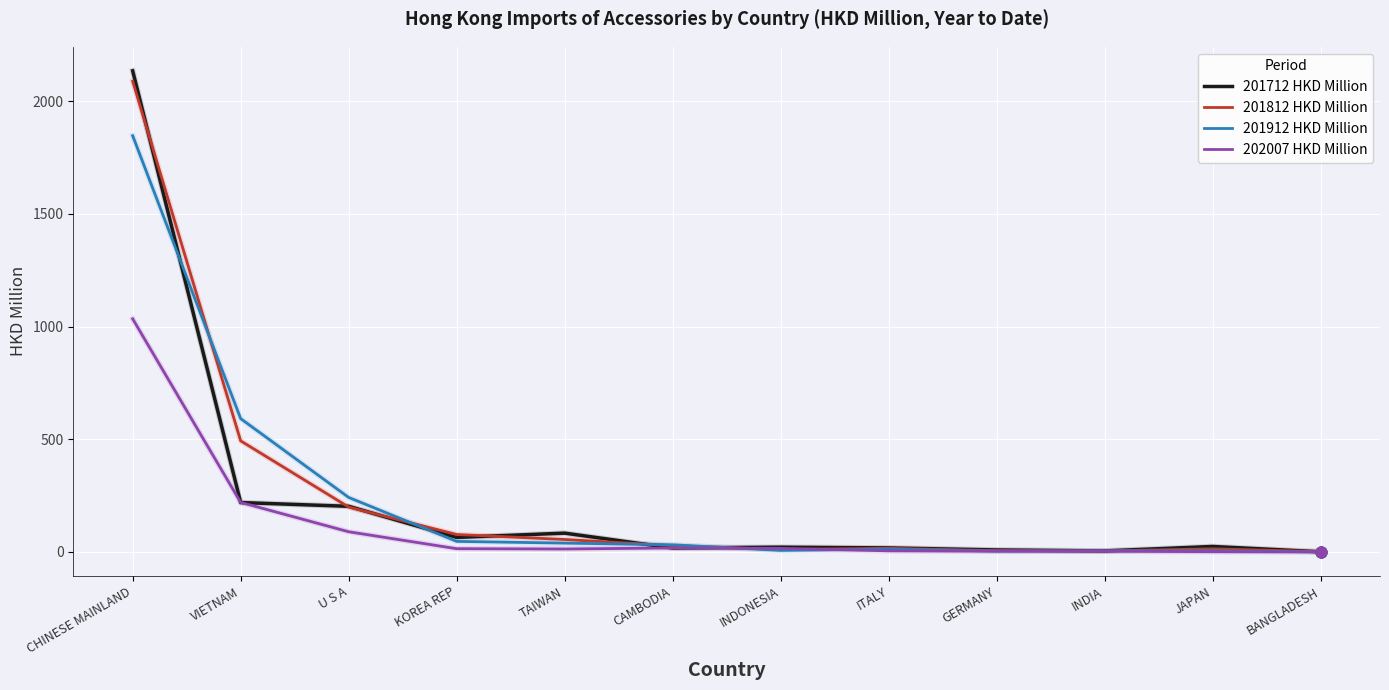

What is the difference between the highest and lowest values at VIETNAM?

372.4